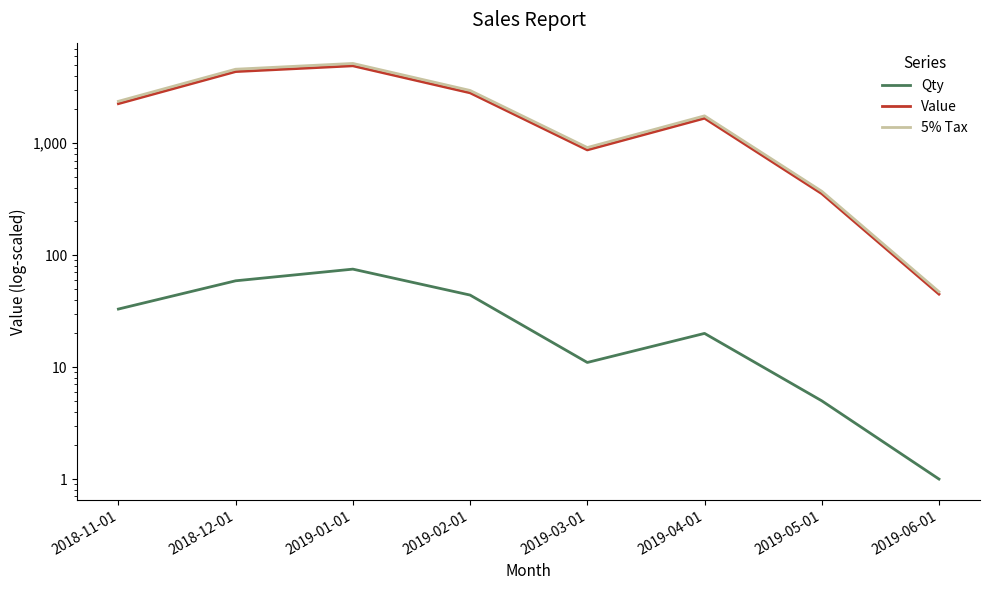

What are all the series names shown in the legend?

Qty, Value, 5% Tax